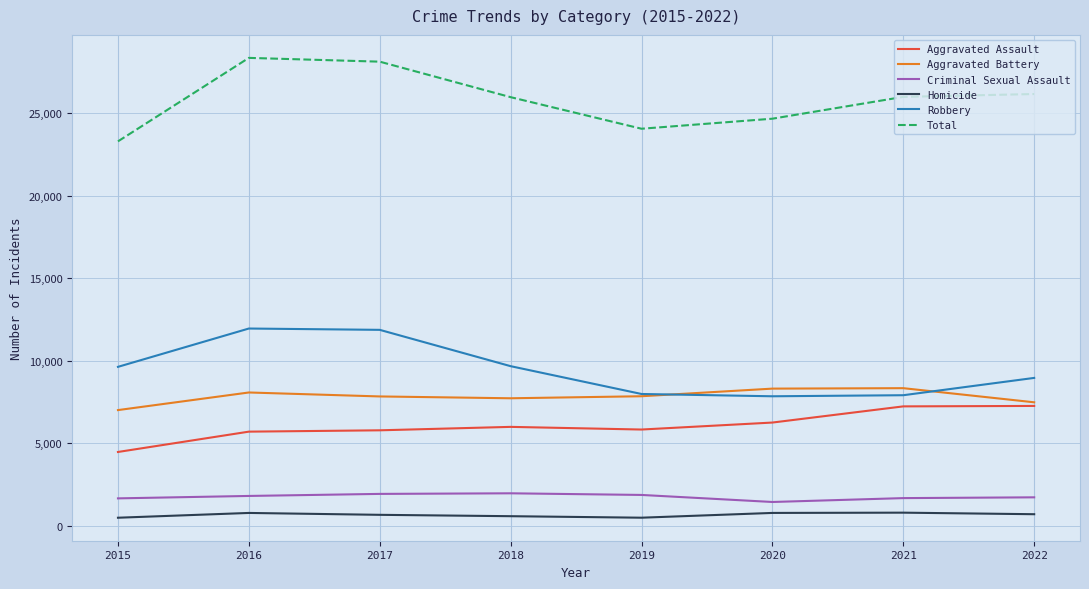

What are all the series names shown in the legend?

Aggravated Assault, Aggravated Battery, Criminal Sexual Assault, Homicide, Robbery, Total